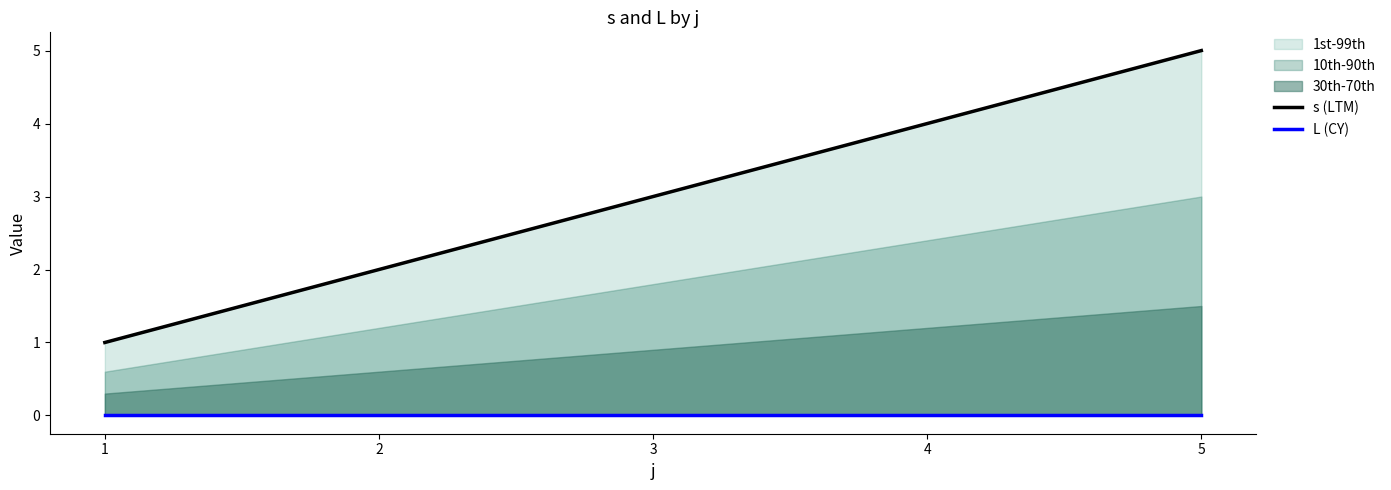

Reading right to left, list all the values displayed in this chart.

s (LTM): 5=5	4=4	3=3	2=2	1=1
L (CY): 5=0	4=0	3=0	2=0	1=0